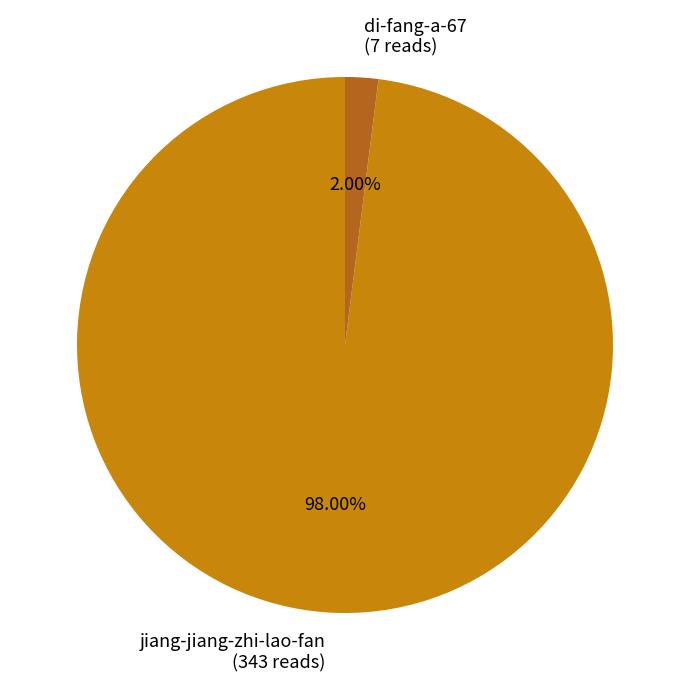

Rank the categories by value from highest to lowest.

jiang-jiang-zhi-lao-fan, di-fang-a-67